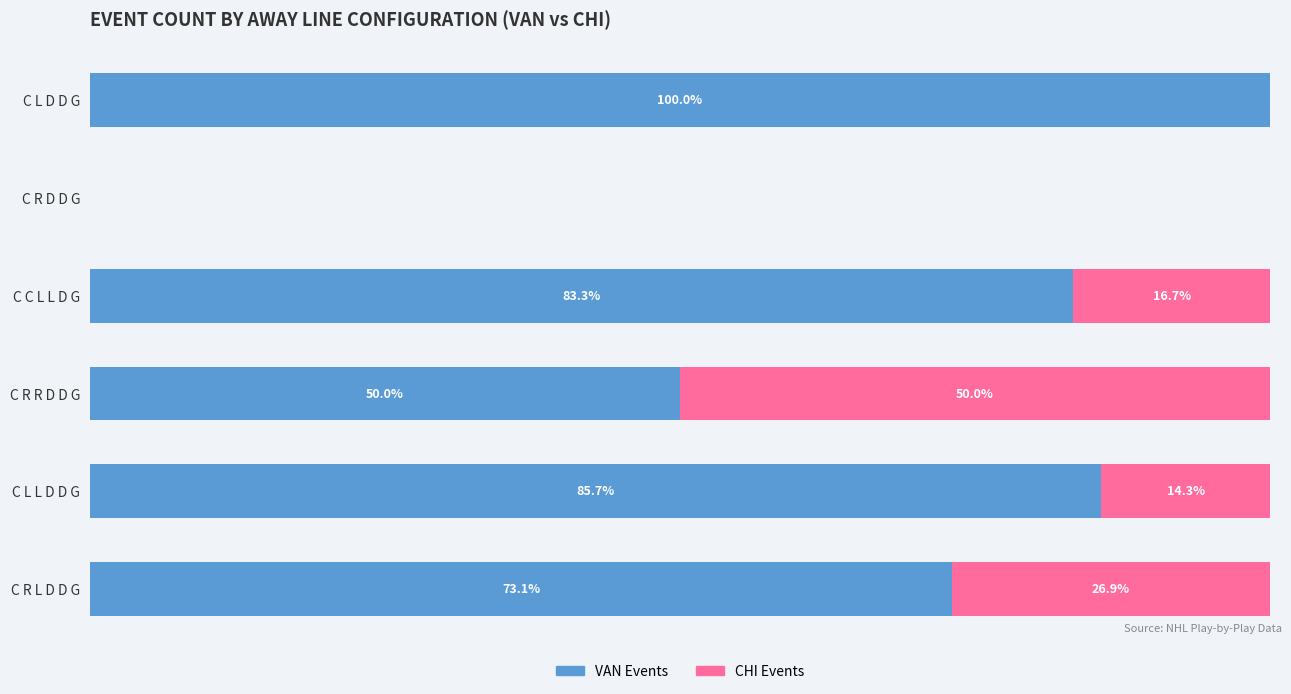

At which label does VAN Events reach its peak?

C L D D G